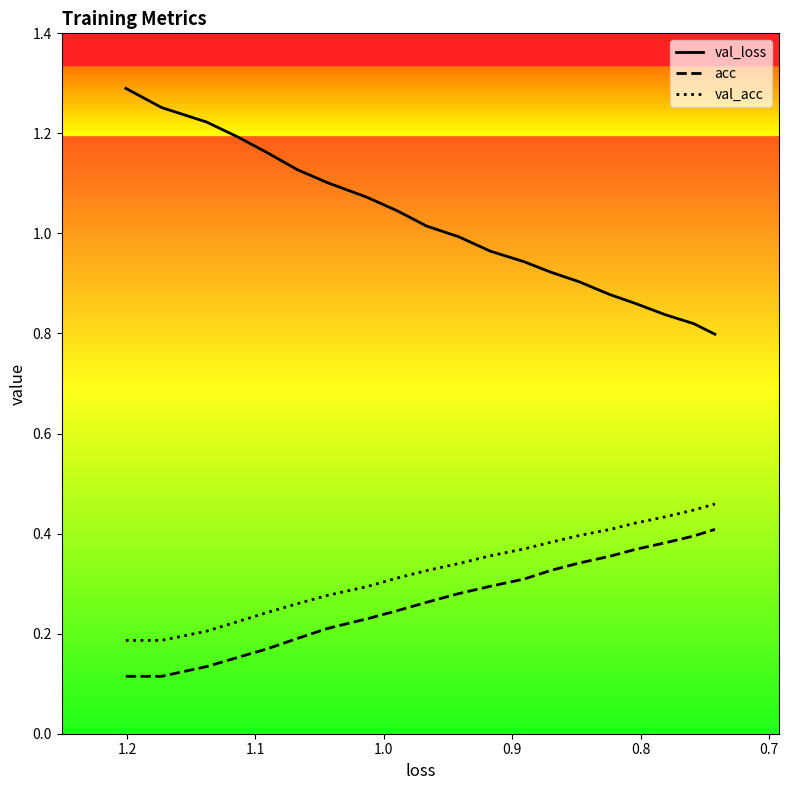

True or false: val_acc and val_loss intersect in this chart.

False